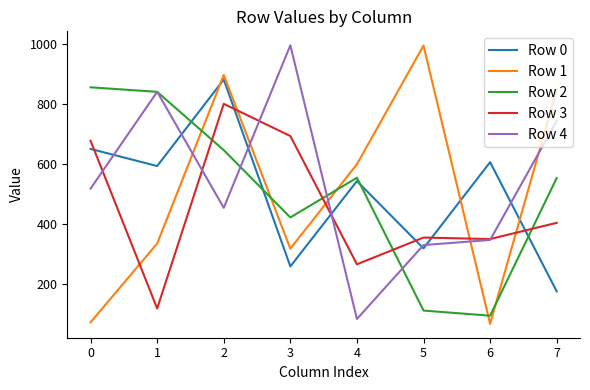

True or false: Row 0 has more than 2 points higher than both neighbors.

True